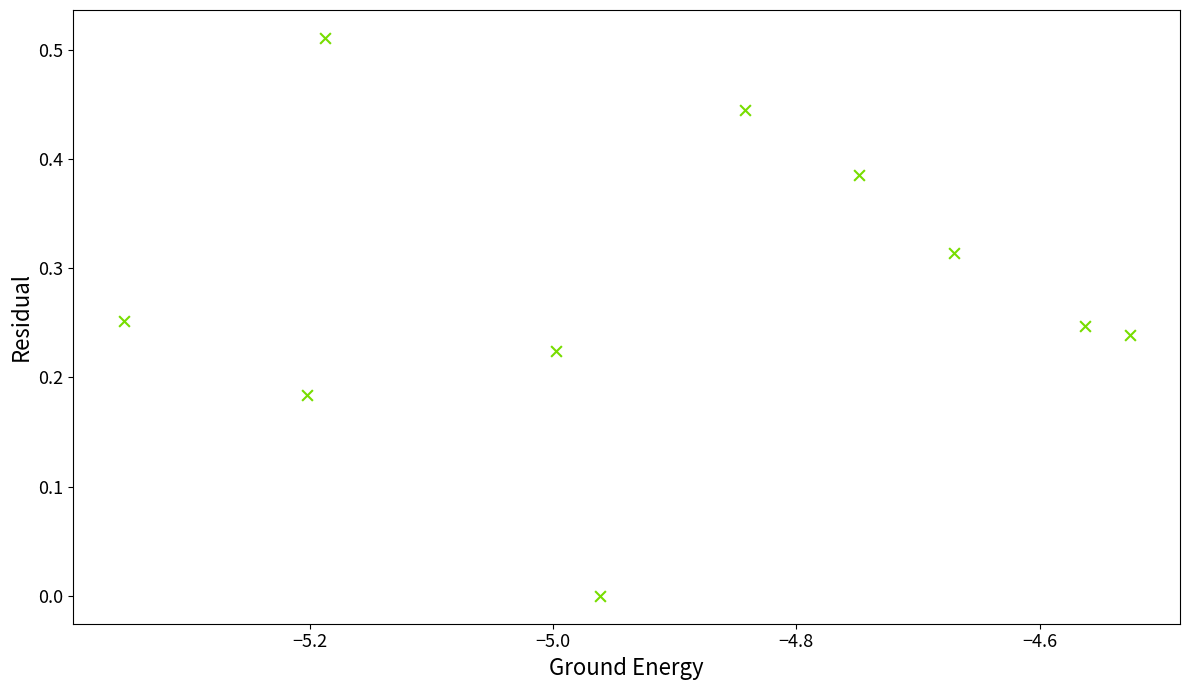

What is the range of X values (max minus min)?

0.8